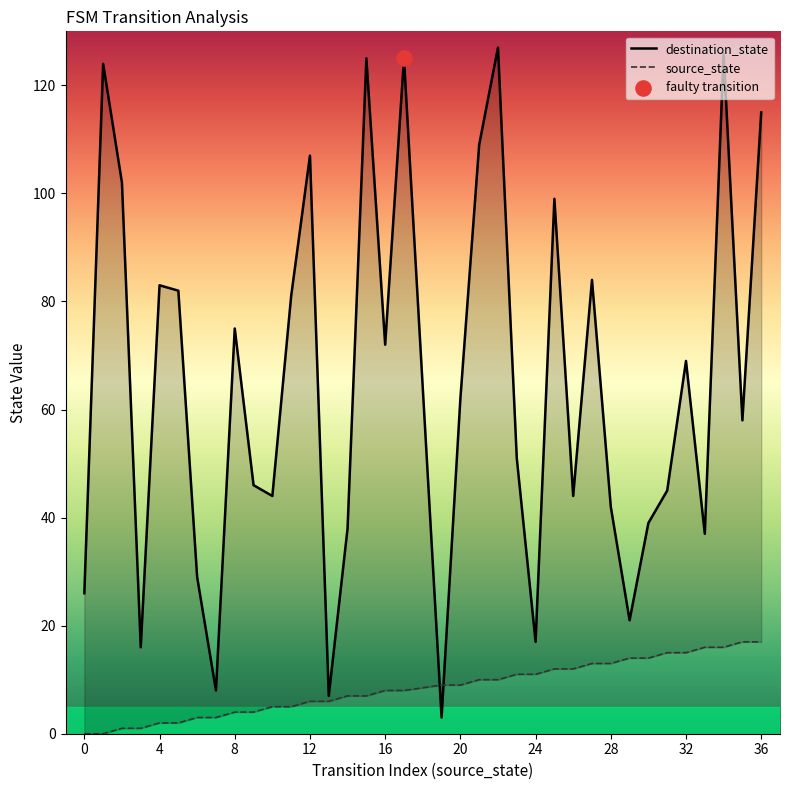

What are all the series names shown in the legend?

destination_state, source_state